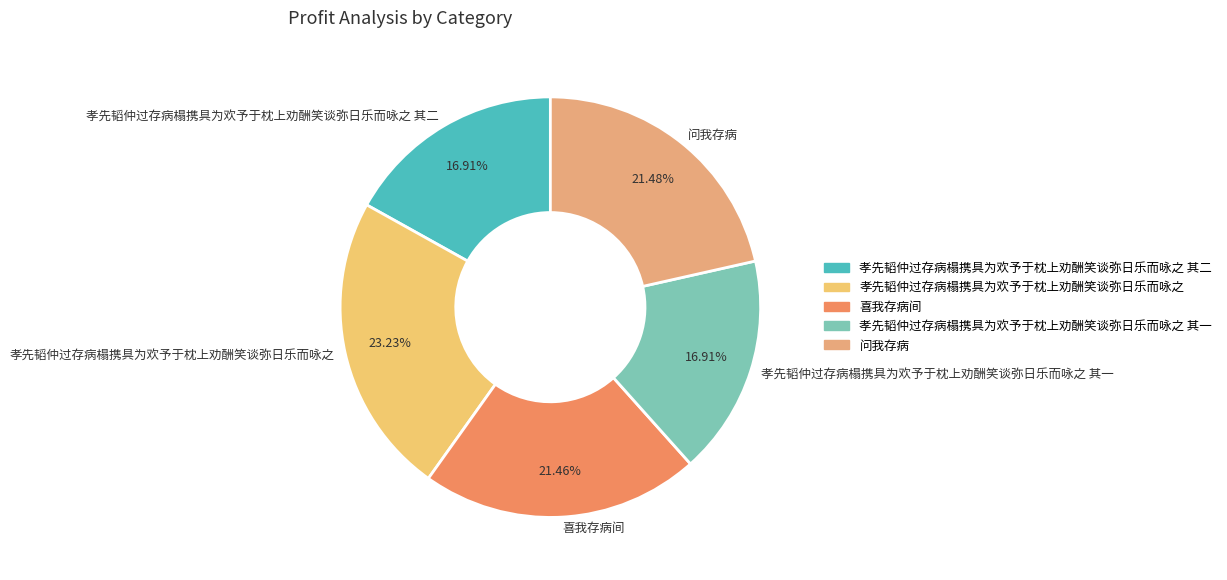

How many segments does this pie chart have?

5